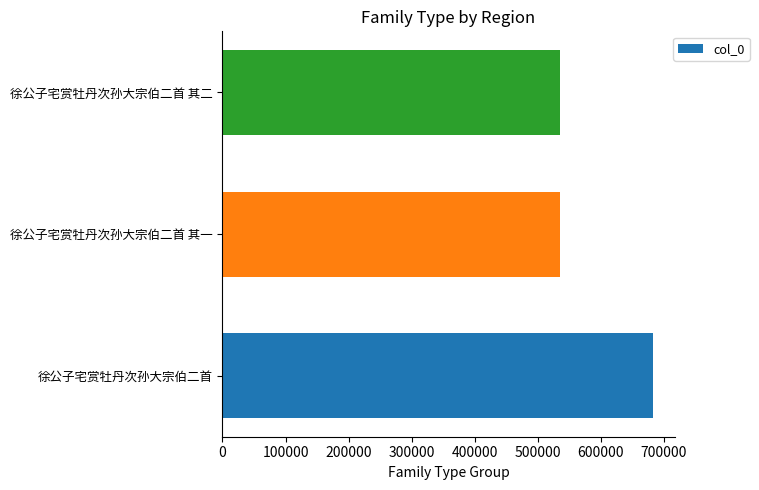

What is the sum of the values at 徐公子宅赏牡丹次孙大宗伯二首 其二 and 徐公子宅赏牡丹次孙大宗伯二首 其一?

1070191